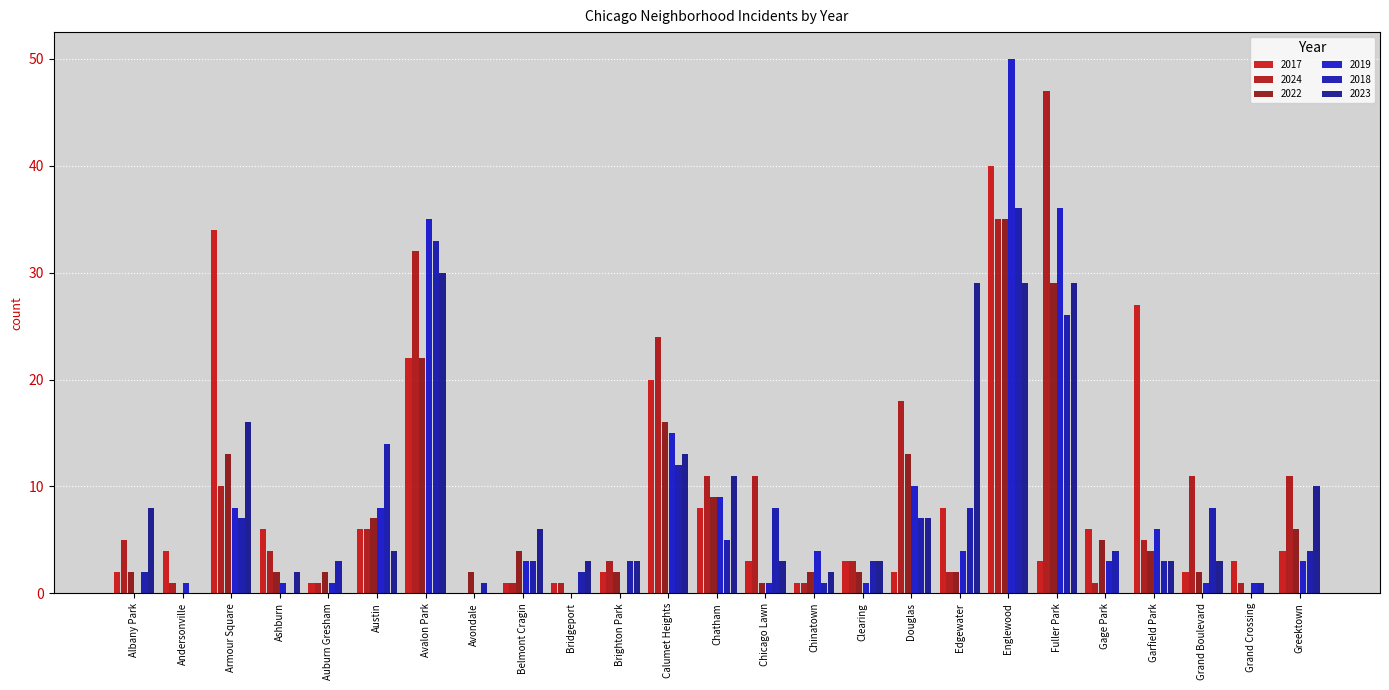

What is the difference between the maximum and minimum values in the 2019 series?

50